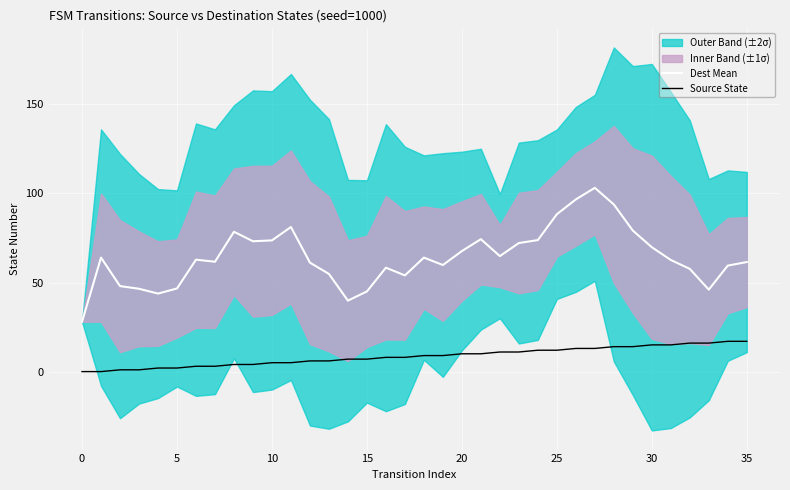

True or false: Dest Mean and Source State cross at least once.

False